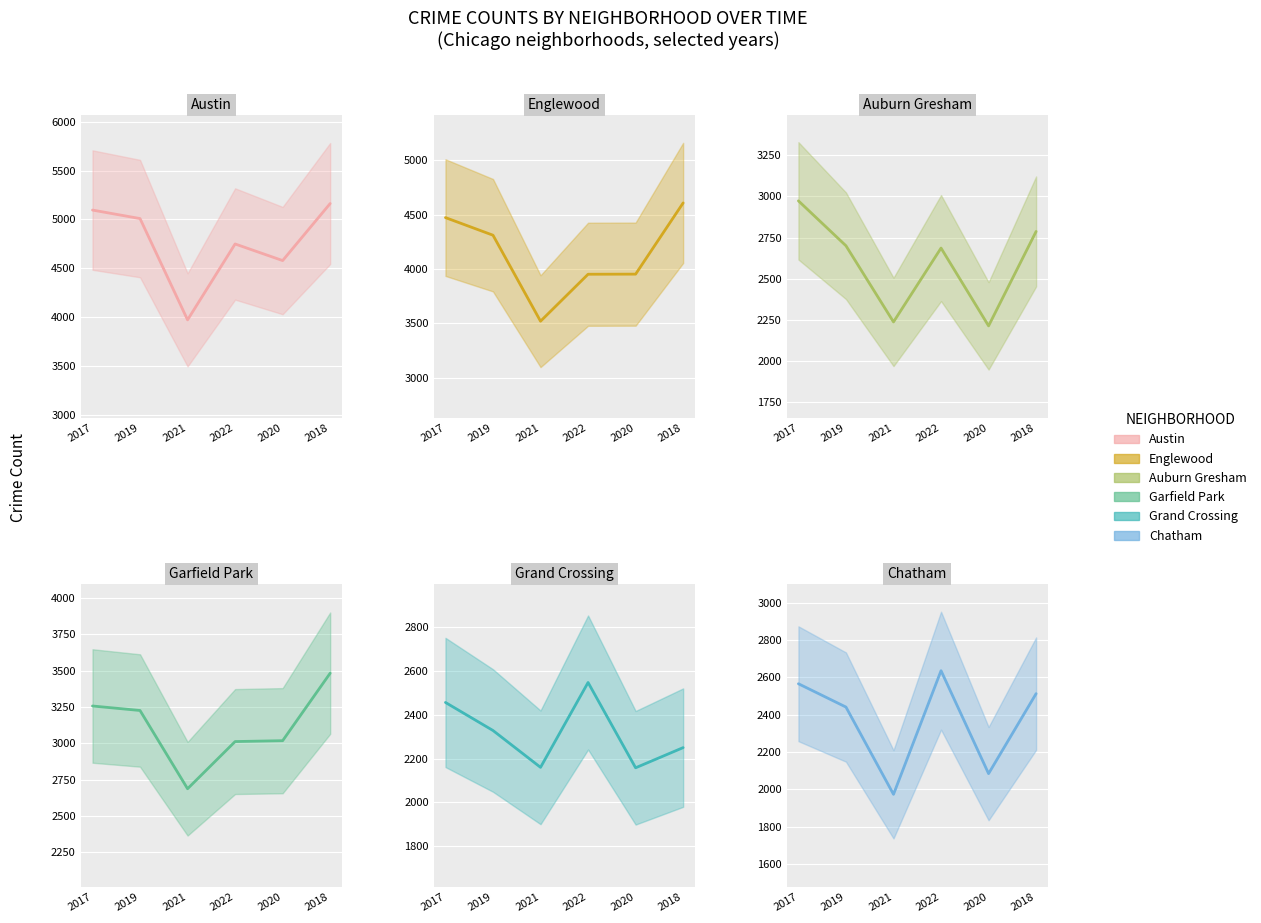

The value of Englewood at 2018 is 7542. True or false?

False